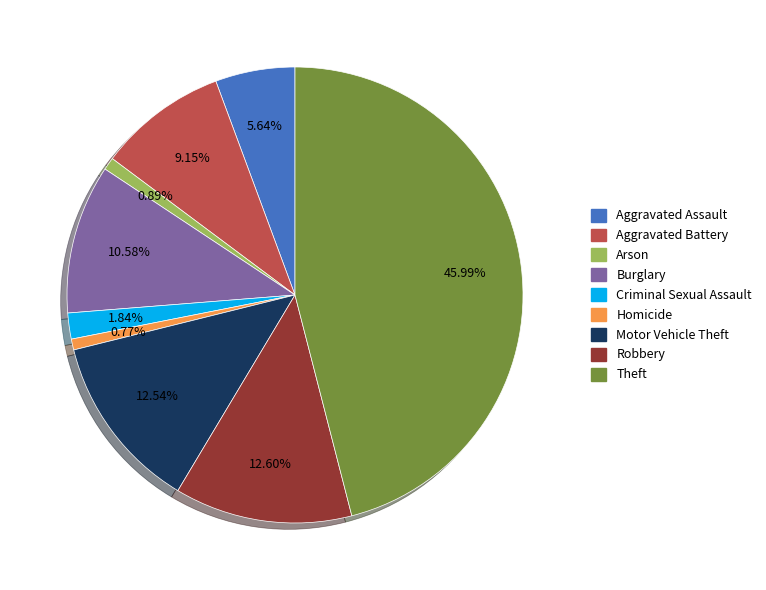

The Homicide slice represents 11% of the pie. True or false?

False